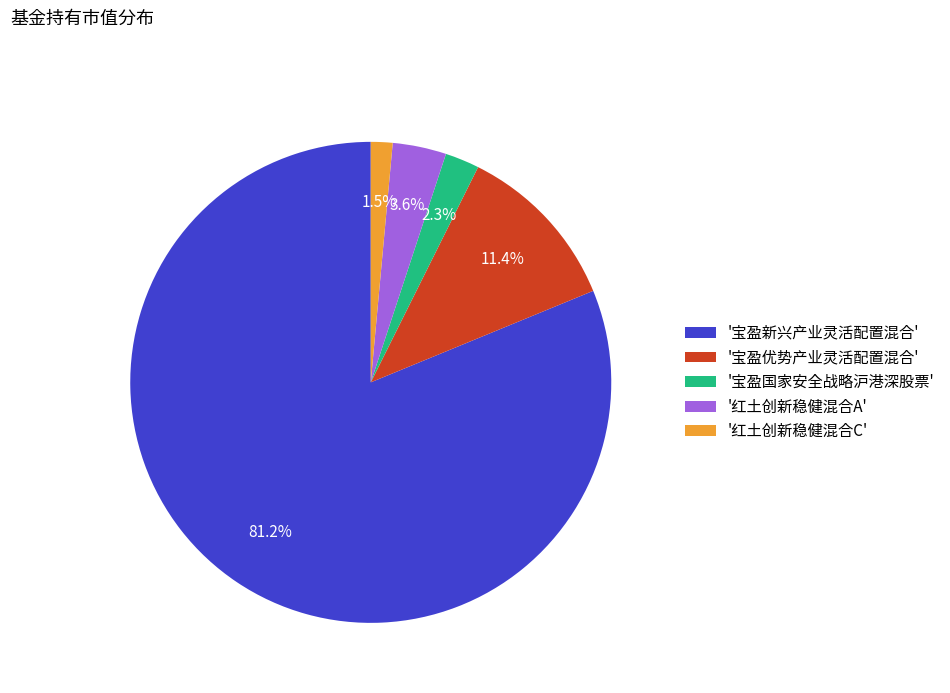

How many segments does this pie chart have?

5